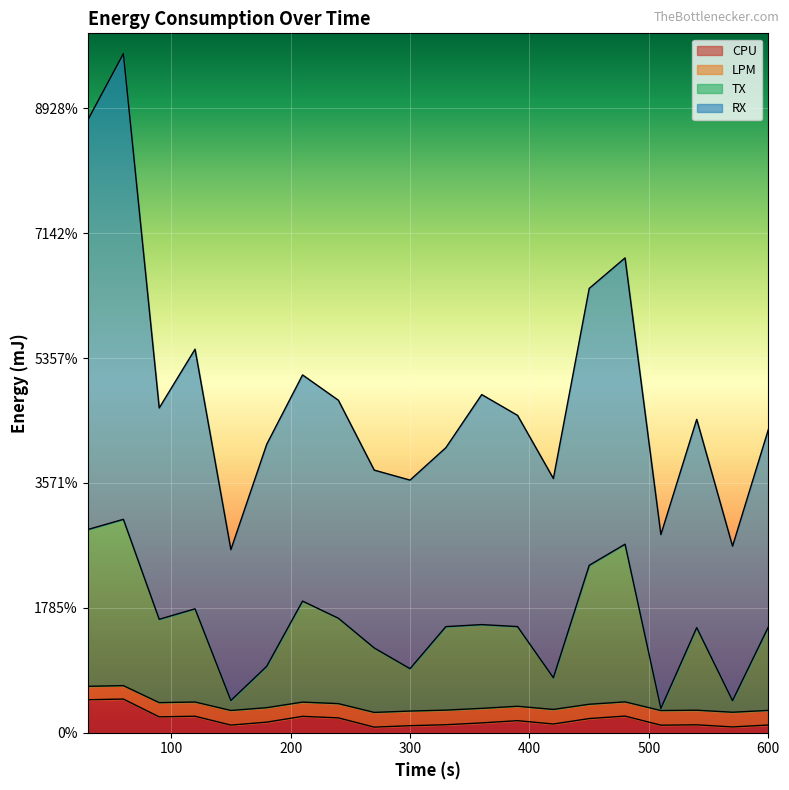

What are all the series names shown in the legend?

CPU, LPM, TX, RX